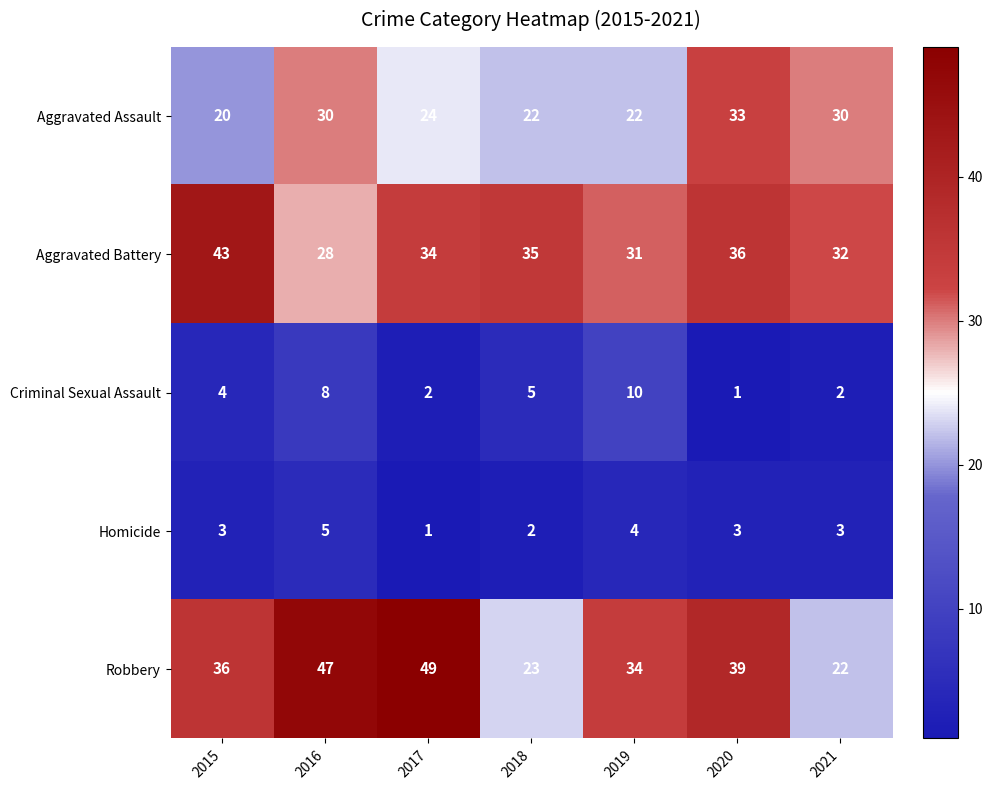

The Homicide series shows 2 at 2018. True or false?

True